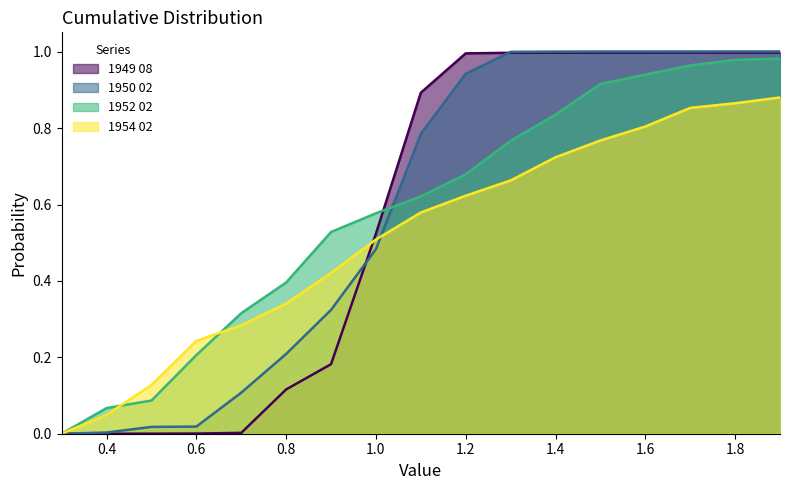

What is the average value of the 1950 02 series?

0.6